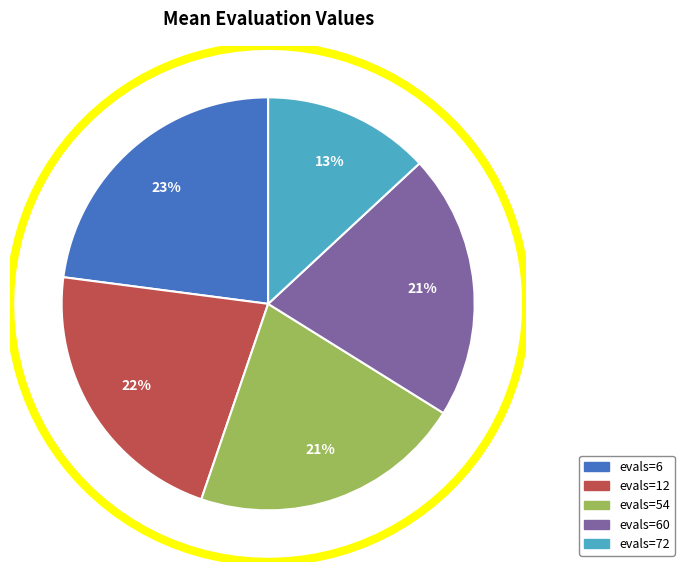

What percentage is NOT represented by 6?

77.1%